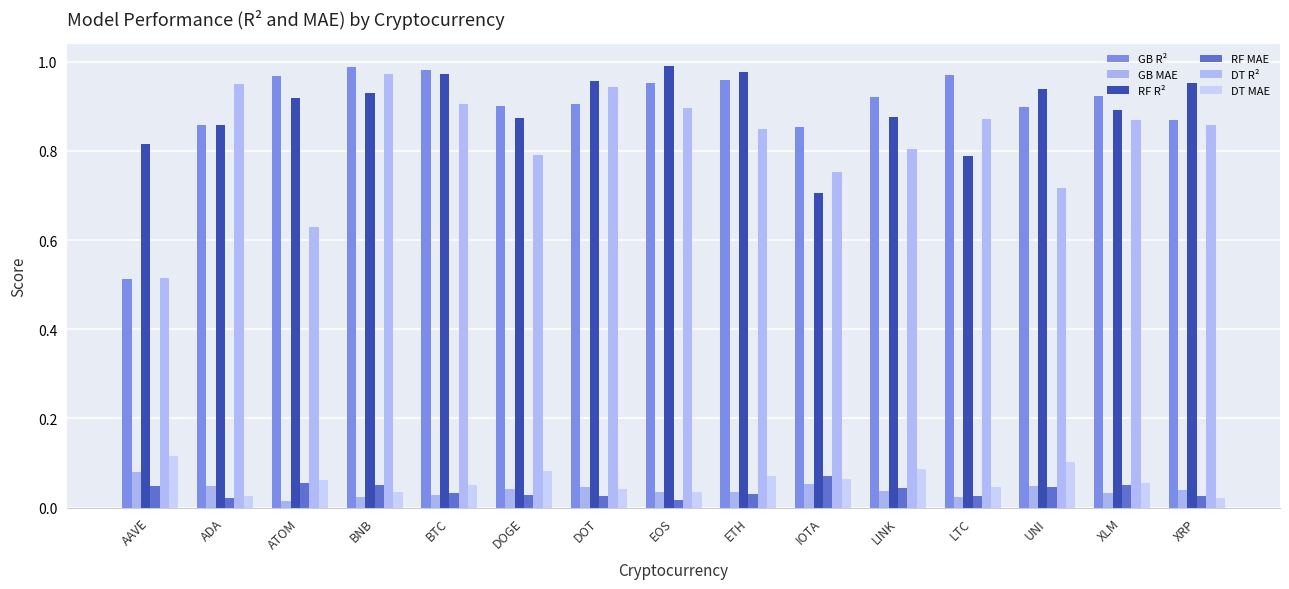

At which category does the chart reach its peak across all series?

EOS